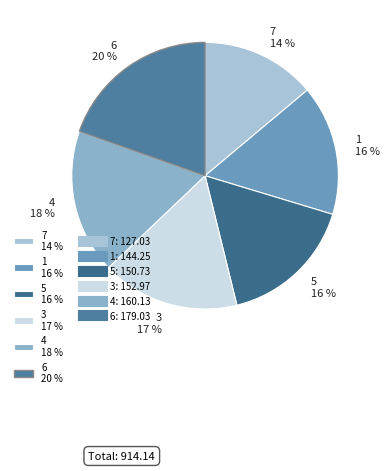

To the nearest percent, what is the difference between the largest and smallest slice percentages?

6%